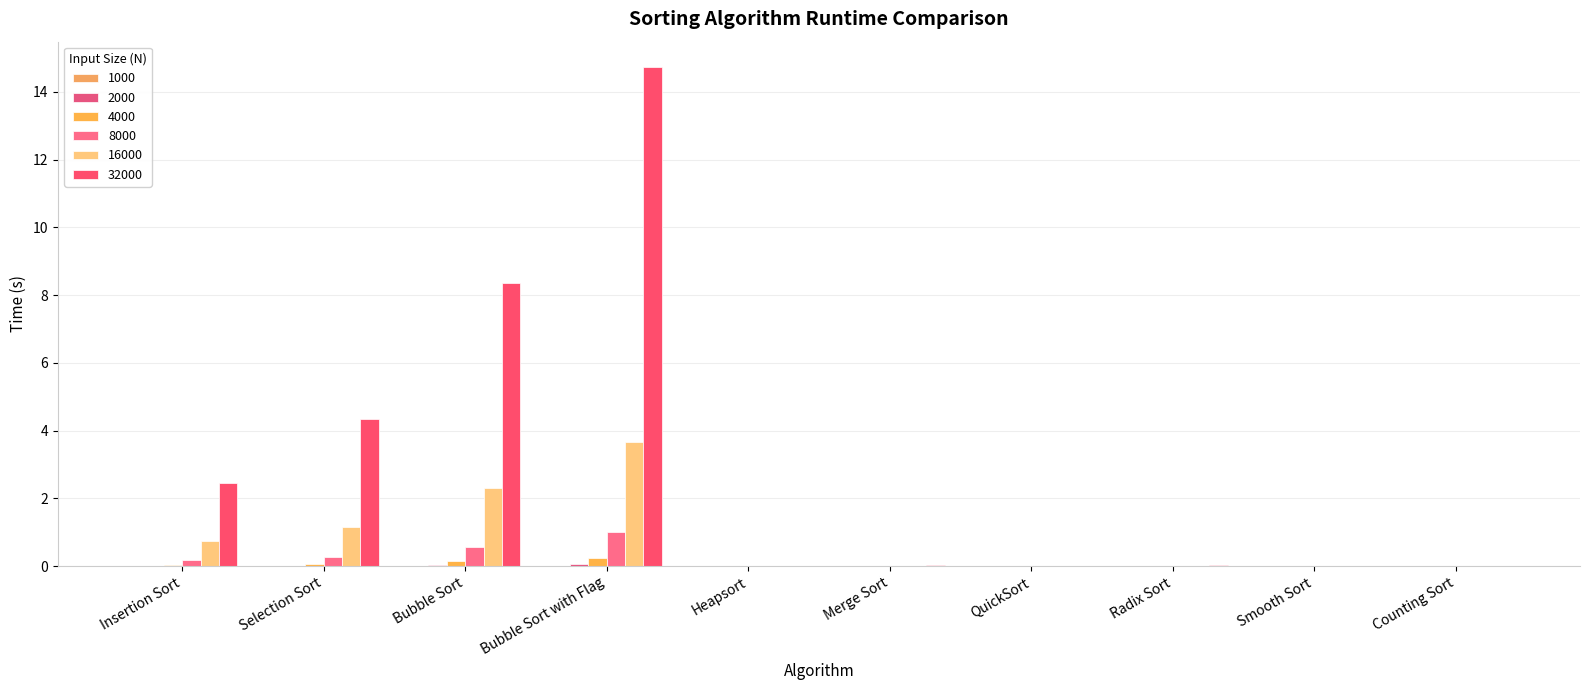

Rank the categories by 16000 value from highest to lowest.

Bubble Sort with Flag, Bubble Sort, Selection Sort, Insertion Sort, Merge Sort, Radix Sort, Heapsort, Smooth Sort, QuickSort, Counting Sort